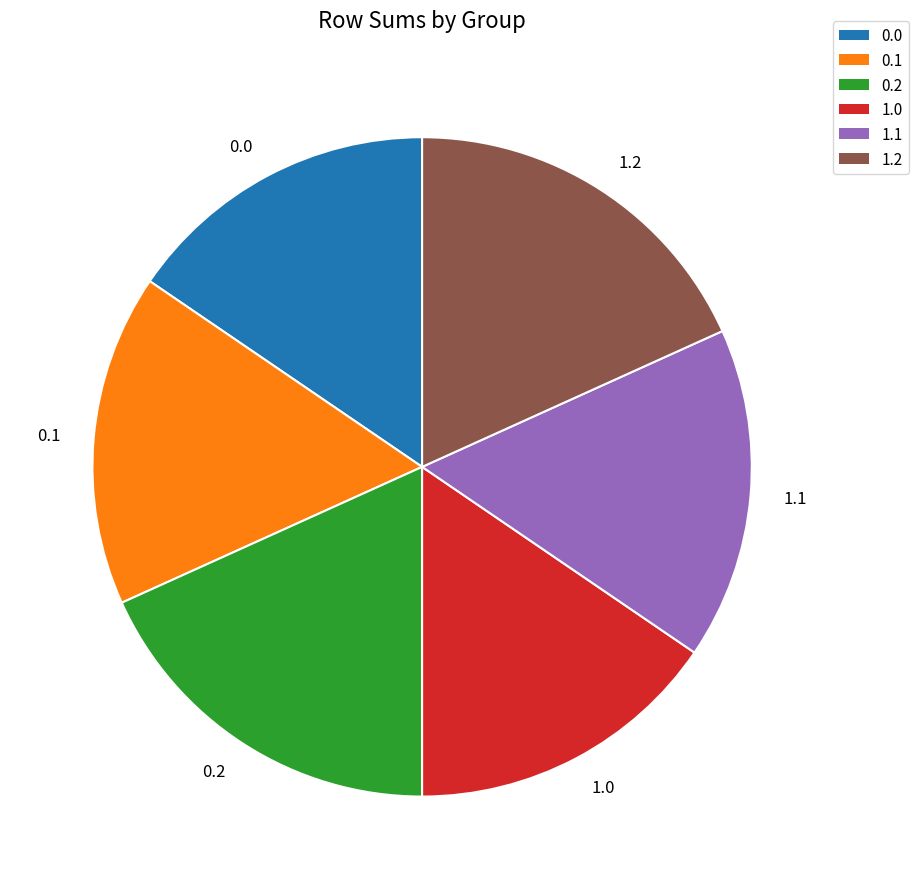

How many slices are in this pie chart?

6